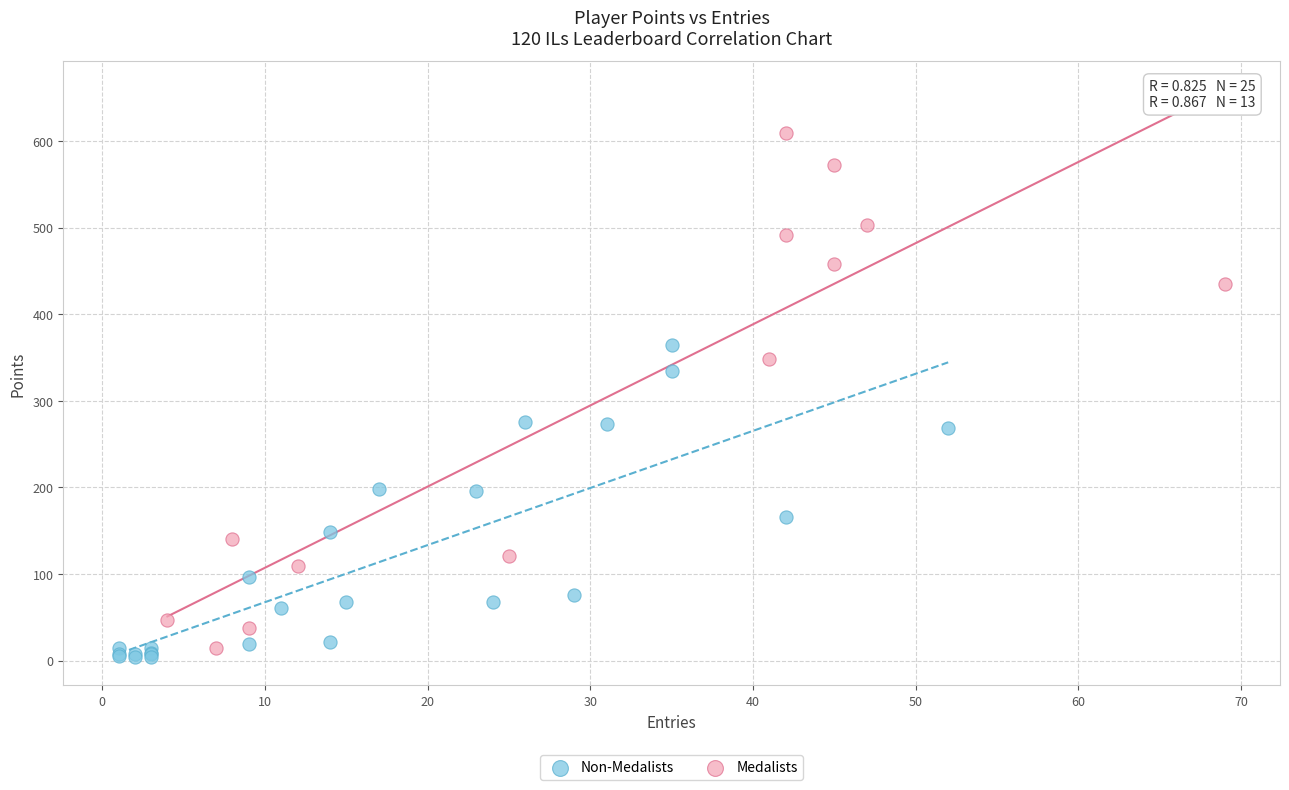

Which series contains the highest Y value?

Medalists